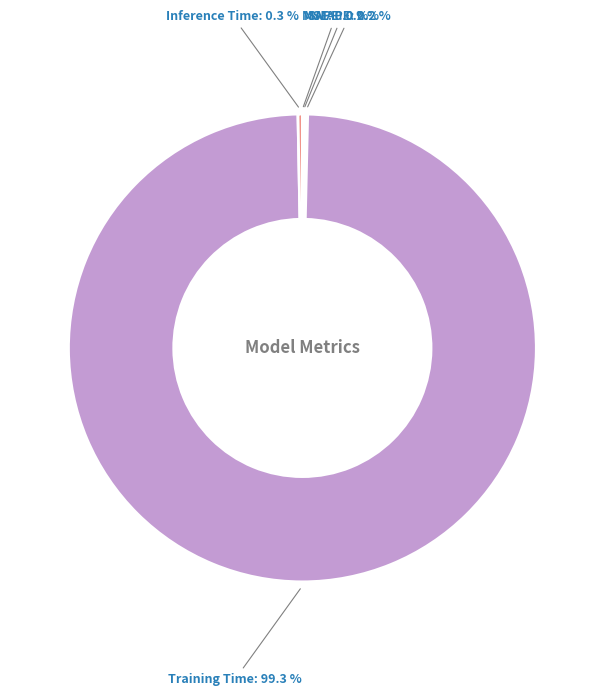

Is there a majority slice in this chart?

Yes